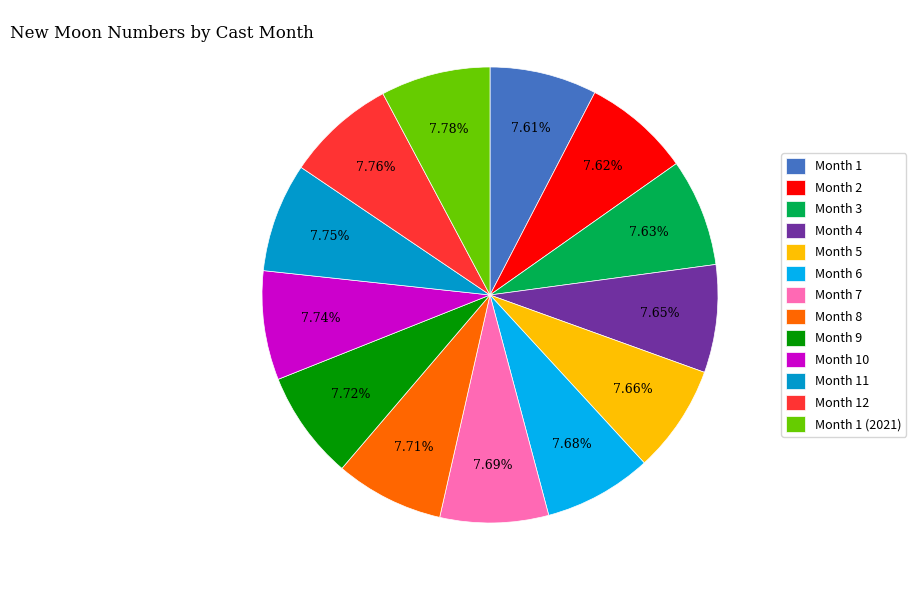

Approximately how many times larger is the value at Month 7 compared to Month 10?

1.0